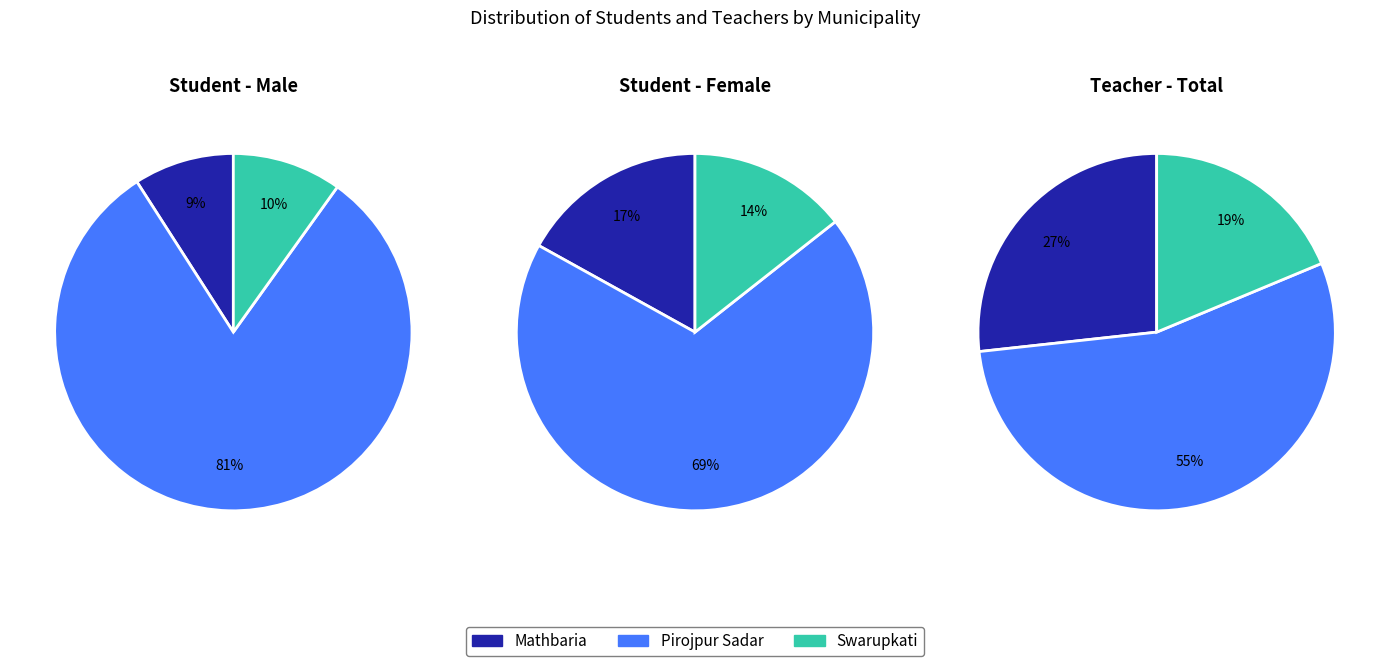

Which category has the smallest portion of the pie?

Swarupkati